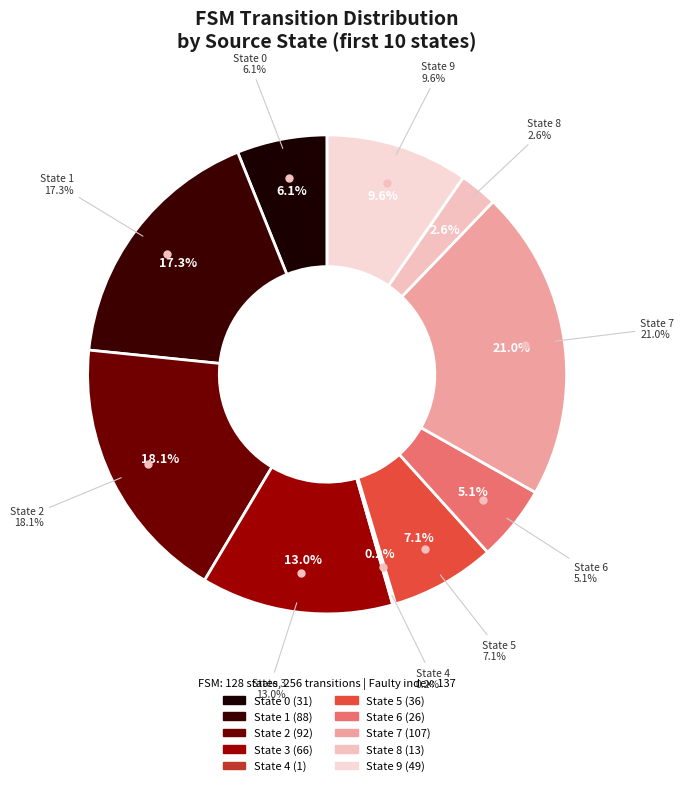

Does any single category account for the majority?

No